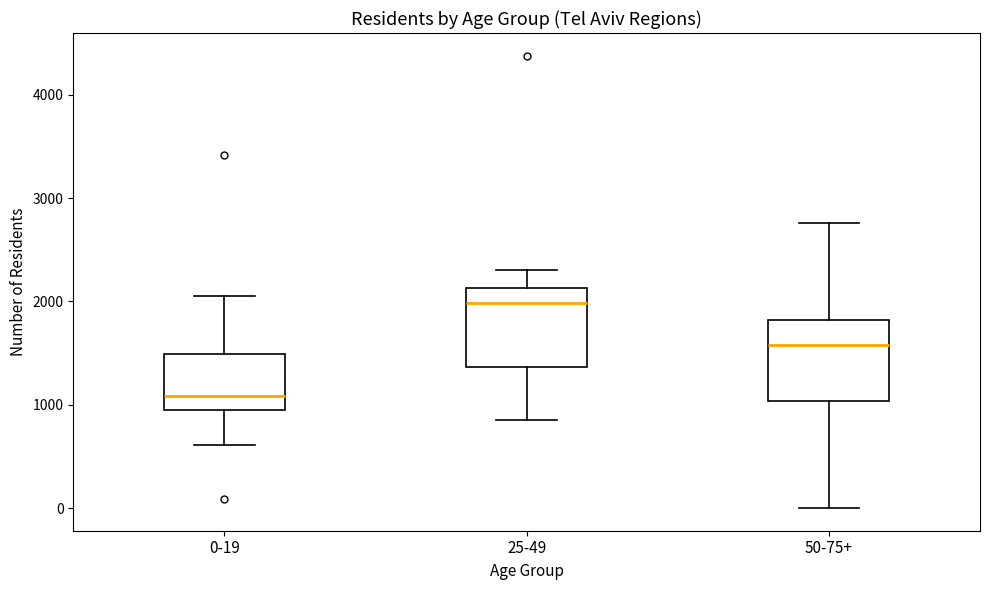

Reading left to right, transcribe this box plot: for each box, give where its median line is, the range the box spans, and where its two whiskers end, as read against the y-axis. The values are not printed on the chart, so give them approximately, as read against the axis.

0-19: median 1100, box 1000 to 1500, whiskers 600 to 2100
25-49: median 2000, box 1400 to 2100, whiskers 900 to 2300
50-75+: median 1600, box 1000 to 1800, whiskers 0 to 2800